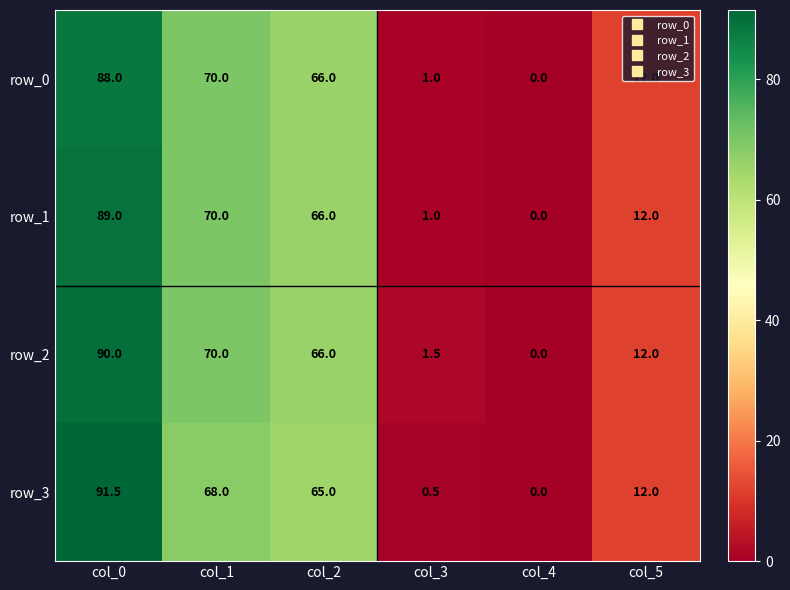

How many distinct data groups are displayed?

4